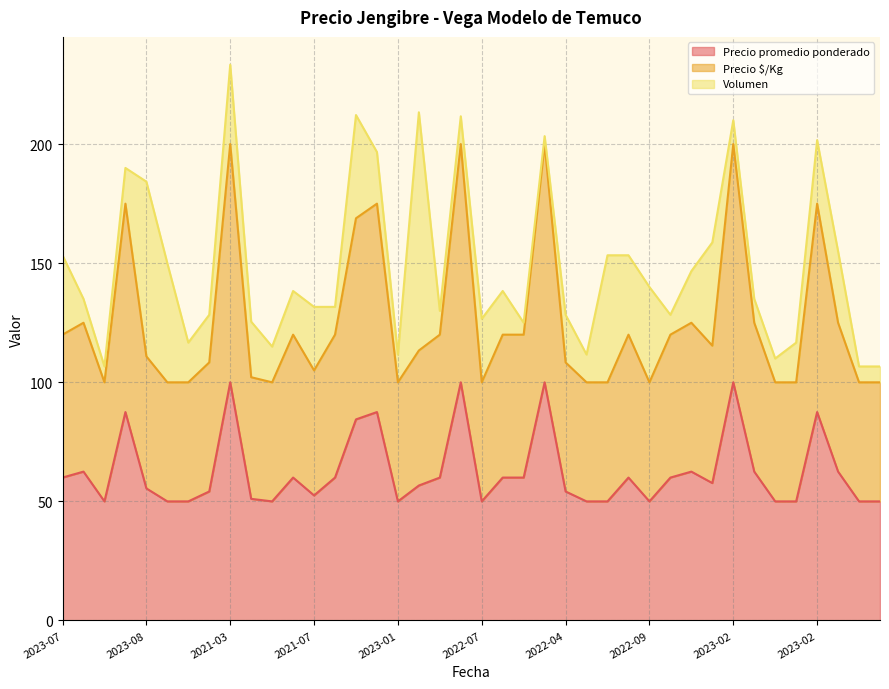

What is the sum of all Precio promedio ponderado values?

2508.6